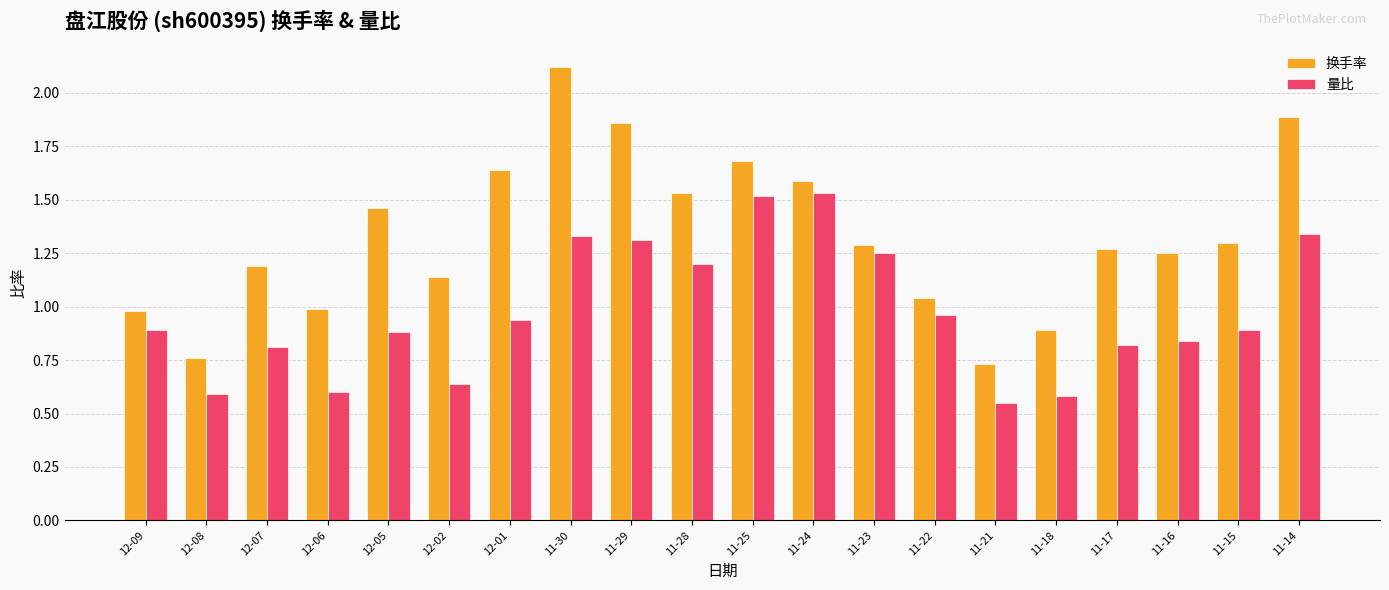

Which series has the largest range (max minus min)?

换手率